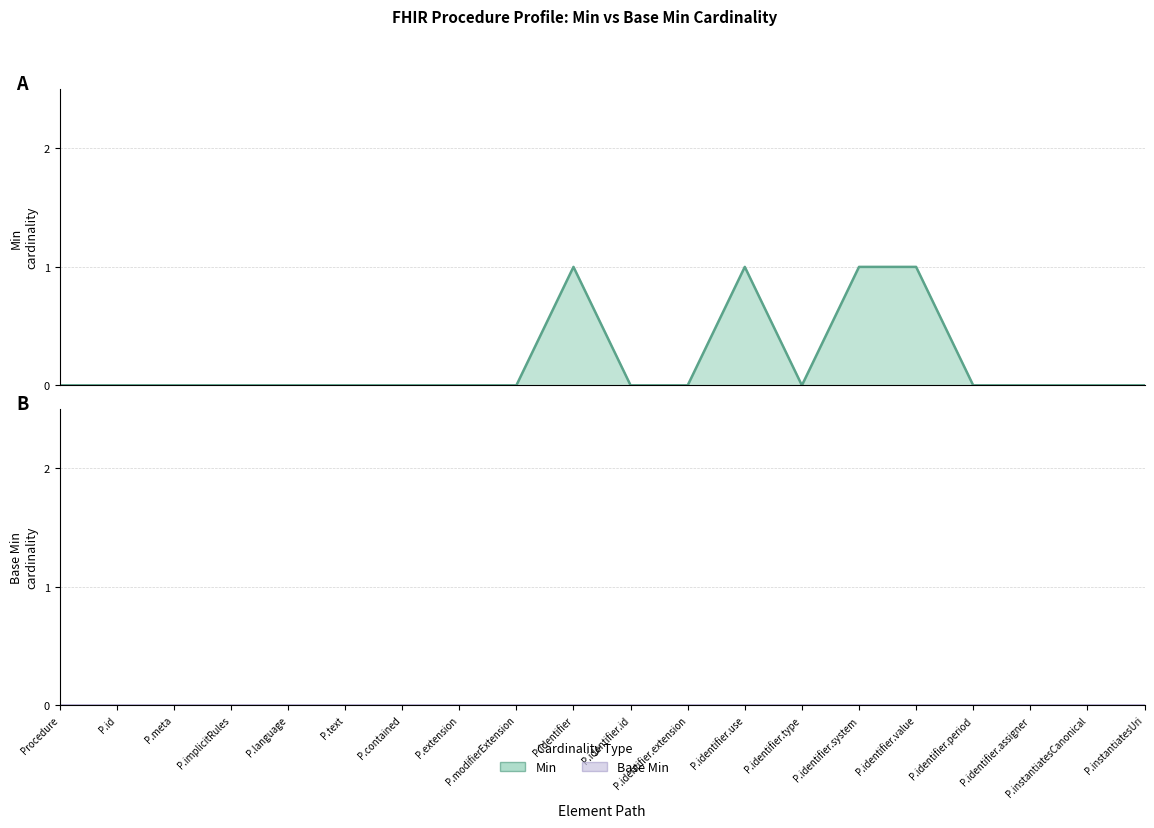

What is the sum of all values?

4